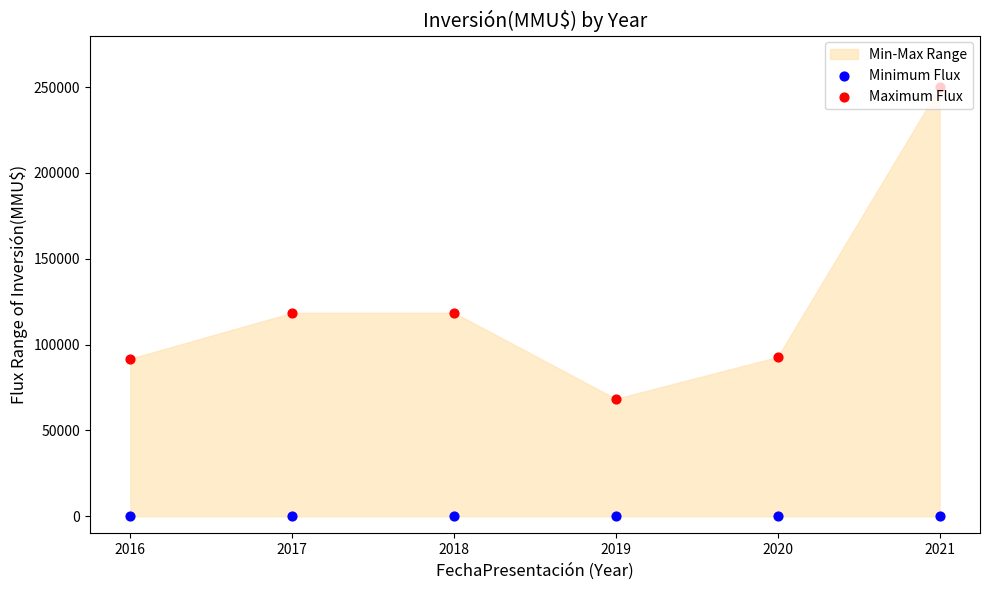

Is the value of Maximum Flux at 2020 greater than the value of Minimum Flux at 2017?

Yes